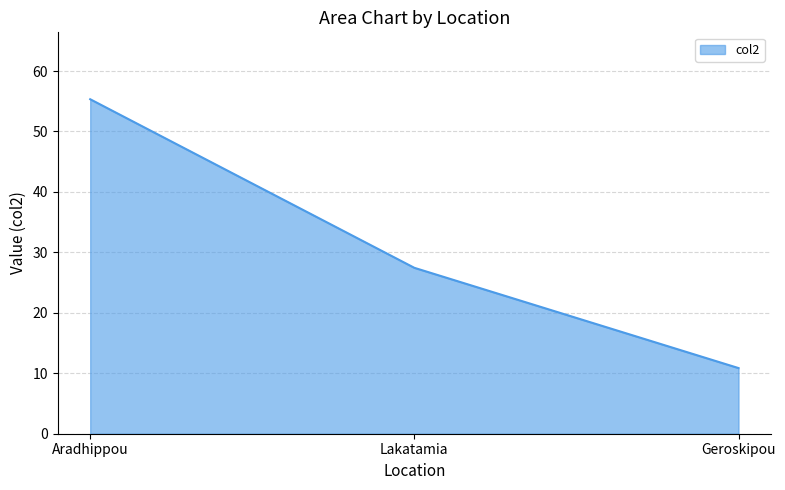

List the labels in order of value, largest first.

Aradhippou, Lakatamia, Geroskipou